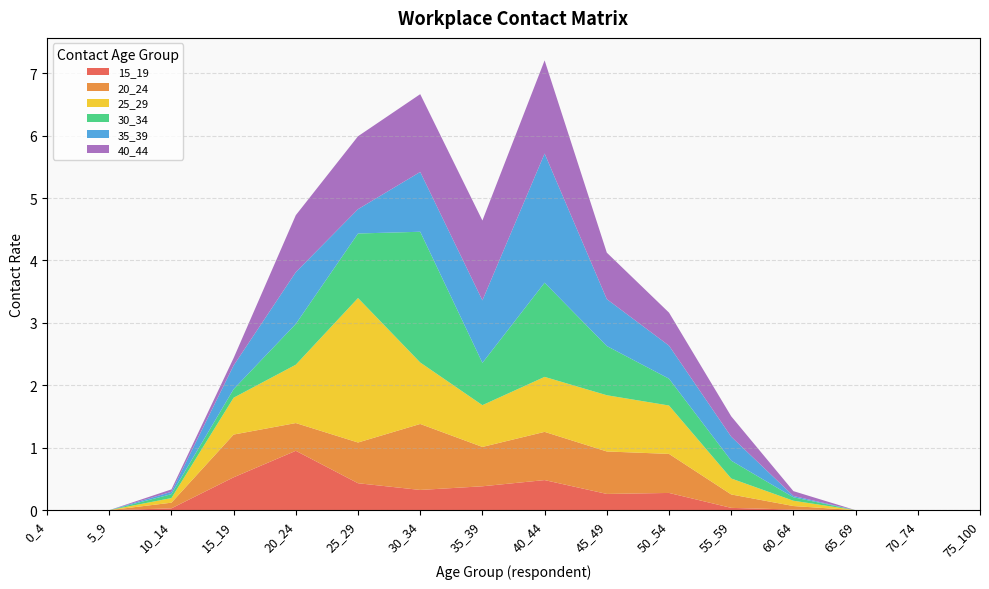

Reading right to left, what are all the values shown in this chart?

15_19: 0.0	0.0	0.0	0.0	0.0	0.3	0.3	0.5	0.4	0.3	0.4	1.0	0.5	0.0	0.0	0.0
20_24: 0.0	0.0	0.0	0.1	0.2	0.6	0.7	0.8	0.6	1.1	0.7	0.4	0.7	0.1	0.0	0.0
25_29: 0.0	0.0	0.0	0.1	0.3	0.8	0.9	0.9	0.7	1.0	2.3	0.9	0.6	0.1	0.0	0.0
30_34: 0.0	0.0	0.0	0.1	0.3	0.4	0.8	1.5	0.7	2.1	1.0	0.7	0.1	0.1	0.0	0.0
35_39: 0.0	0.0	0.0	0.0	0.4	0.5	0.8	2.1	1.0	1.0	0.4	0.8	0.4	0.0	0.0	0.0
40_44: 0.0	0.0	0.0	0.1	0.3	0.5	0.7	1.5	1.3	1.2	1.2	0.9	0.1	0.0	0.0	0.0